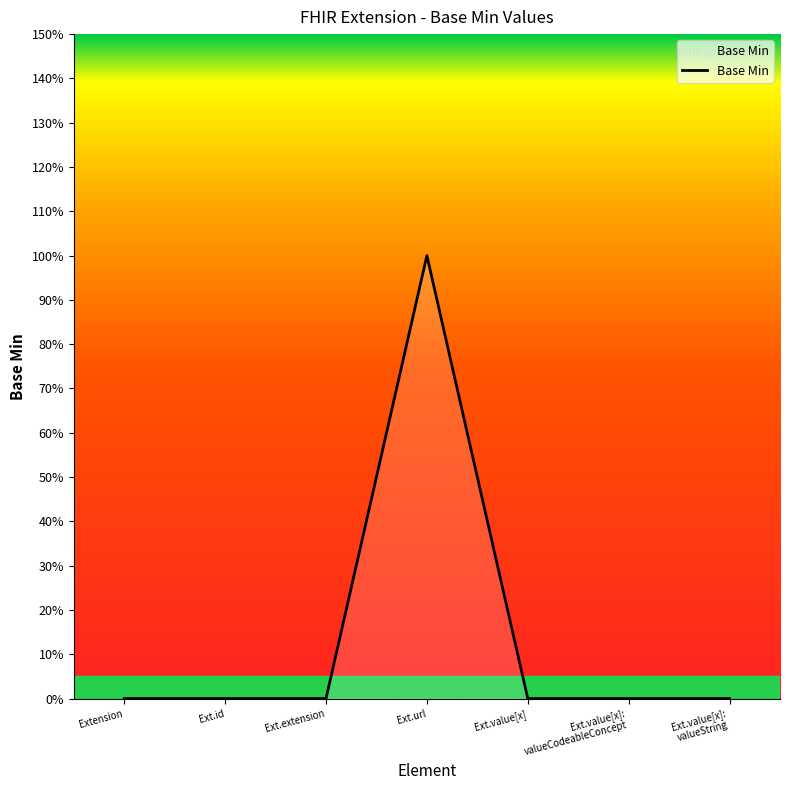

Is this an area chart (filled region under the line)?

Yes